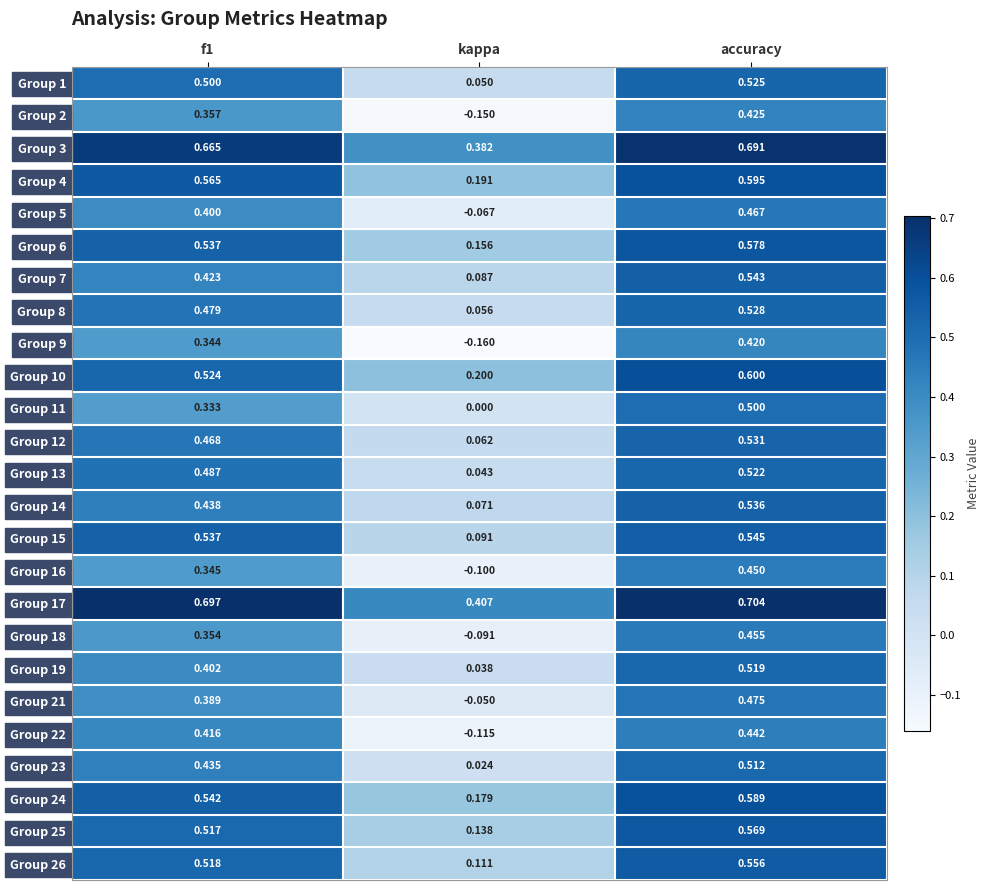

How many series are shown in this chart?

25